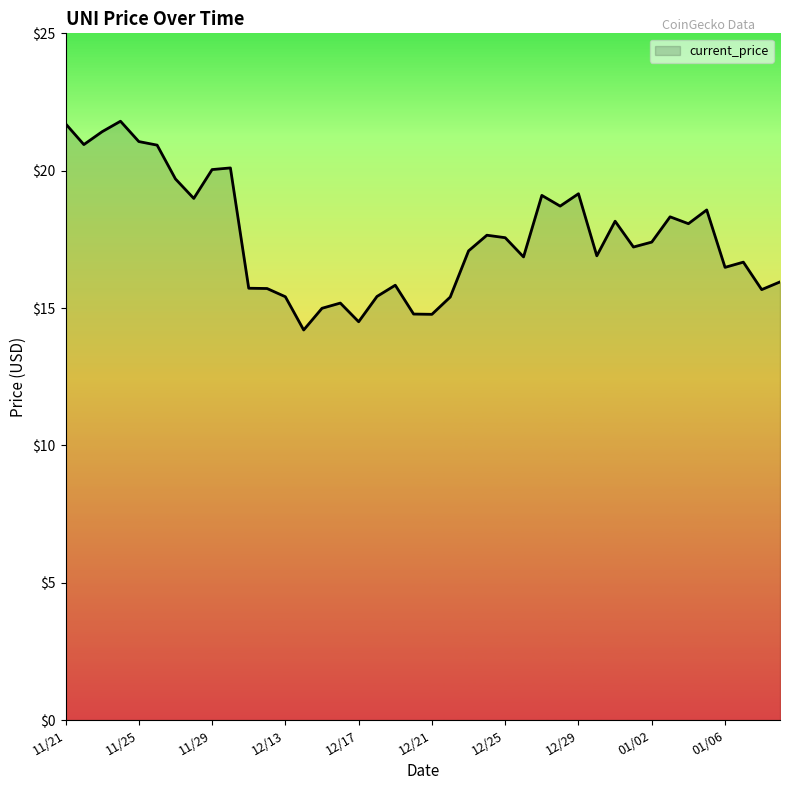

What is the difference between the maximum and minimum values?

7.6